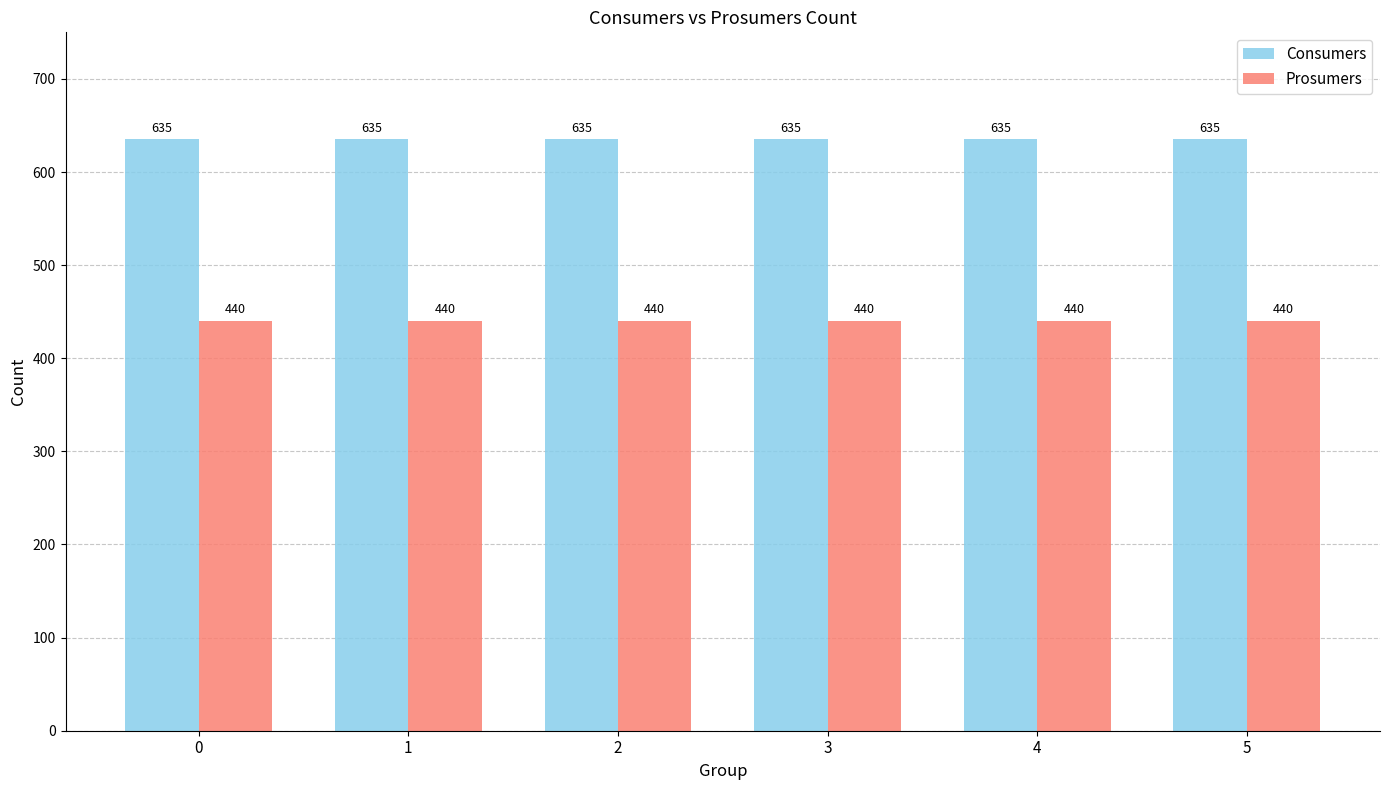

Is the value of Consumers at 0 greater than the value of Prosumers at 3?

Yes